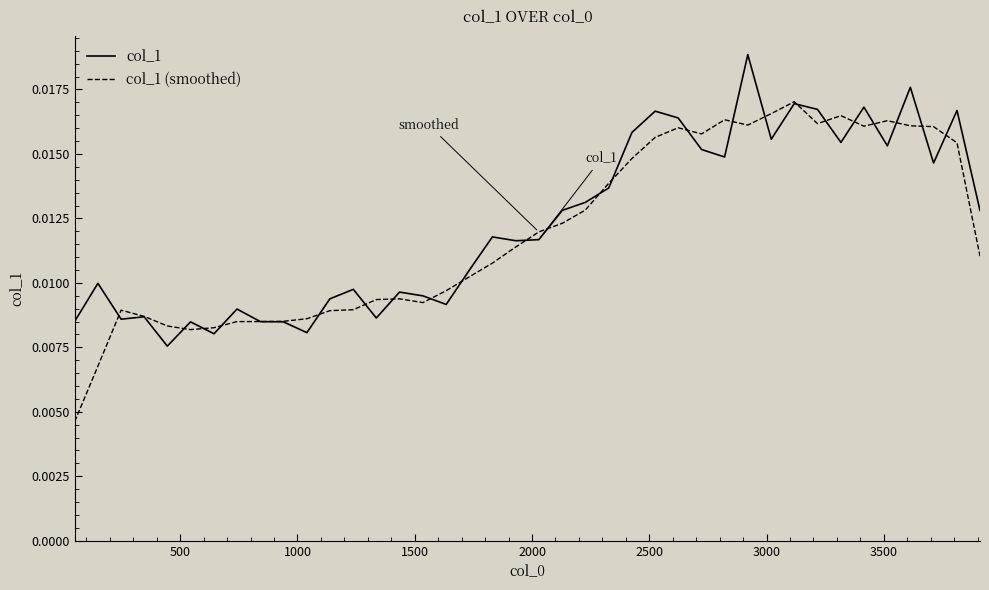

Does the chart have visible grid lines?

No